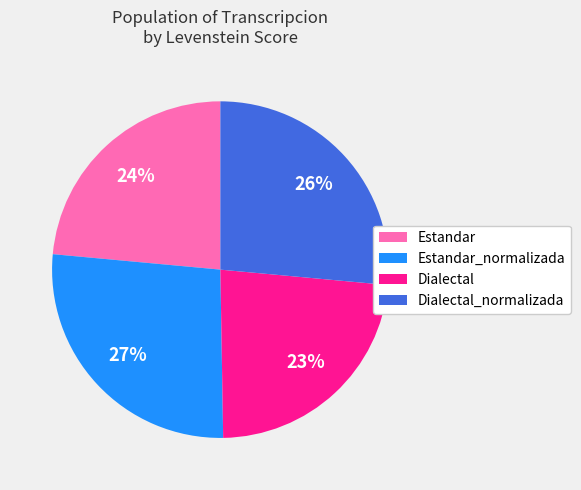

How many segments does this pie chart have?

4